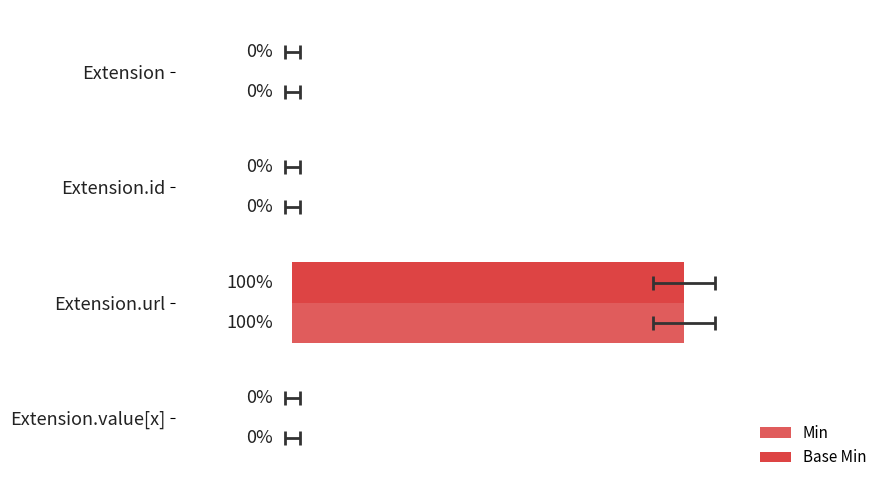

Reading left to right, transcribe all the data shown in this chart.

Min: 0=0	1=0	2=1	3=0
Base Min: 0=0	1=0	2=1	3=0